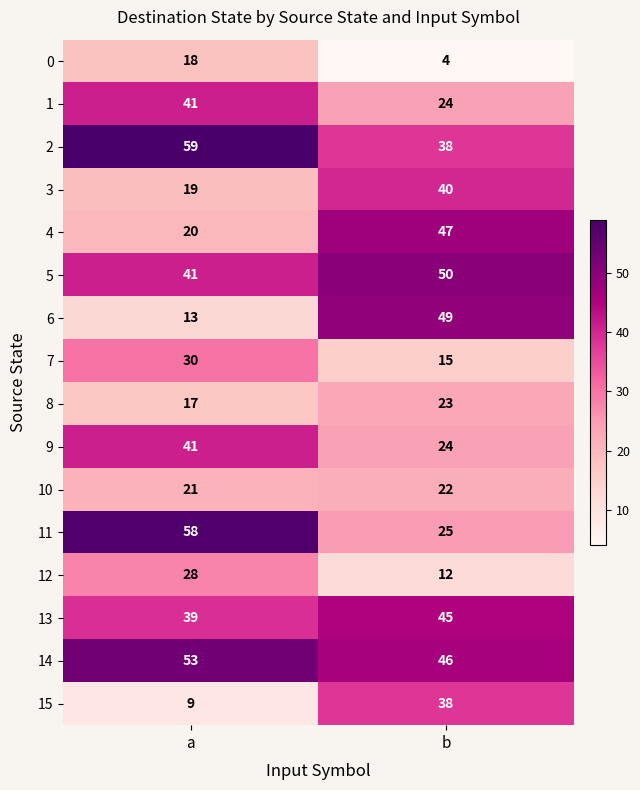

Between a and b, which series saw the biggest shift?

6